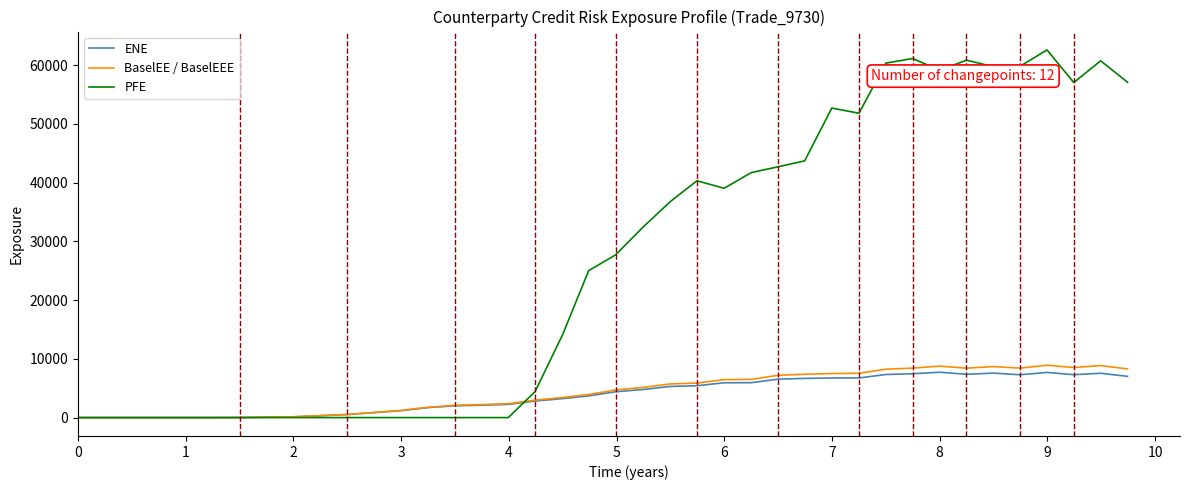

What is the greatest value displayed?

62582.1